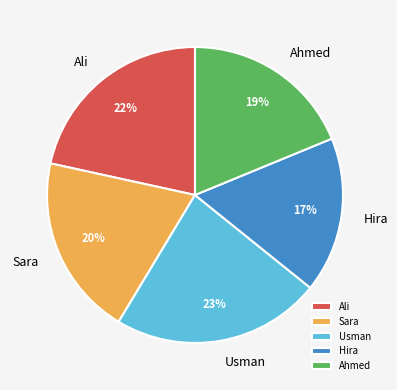

Combined, do Ali and Sara account for over 50%?

No